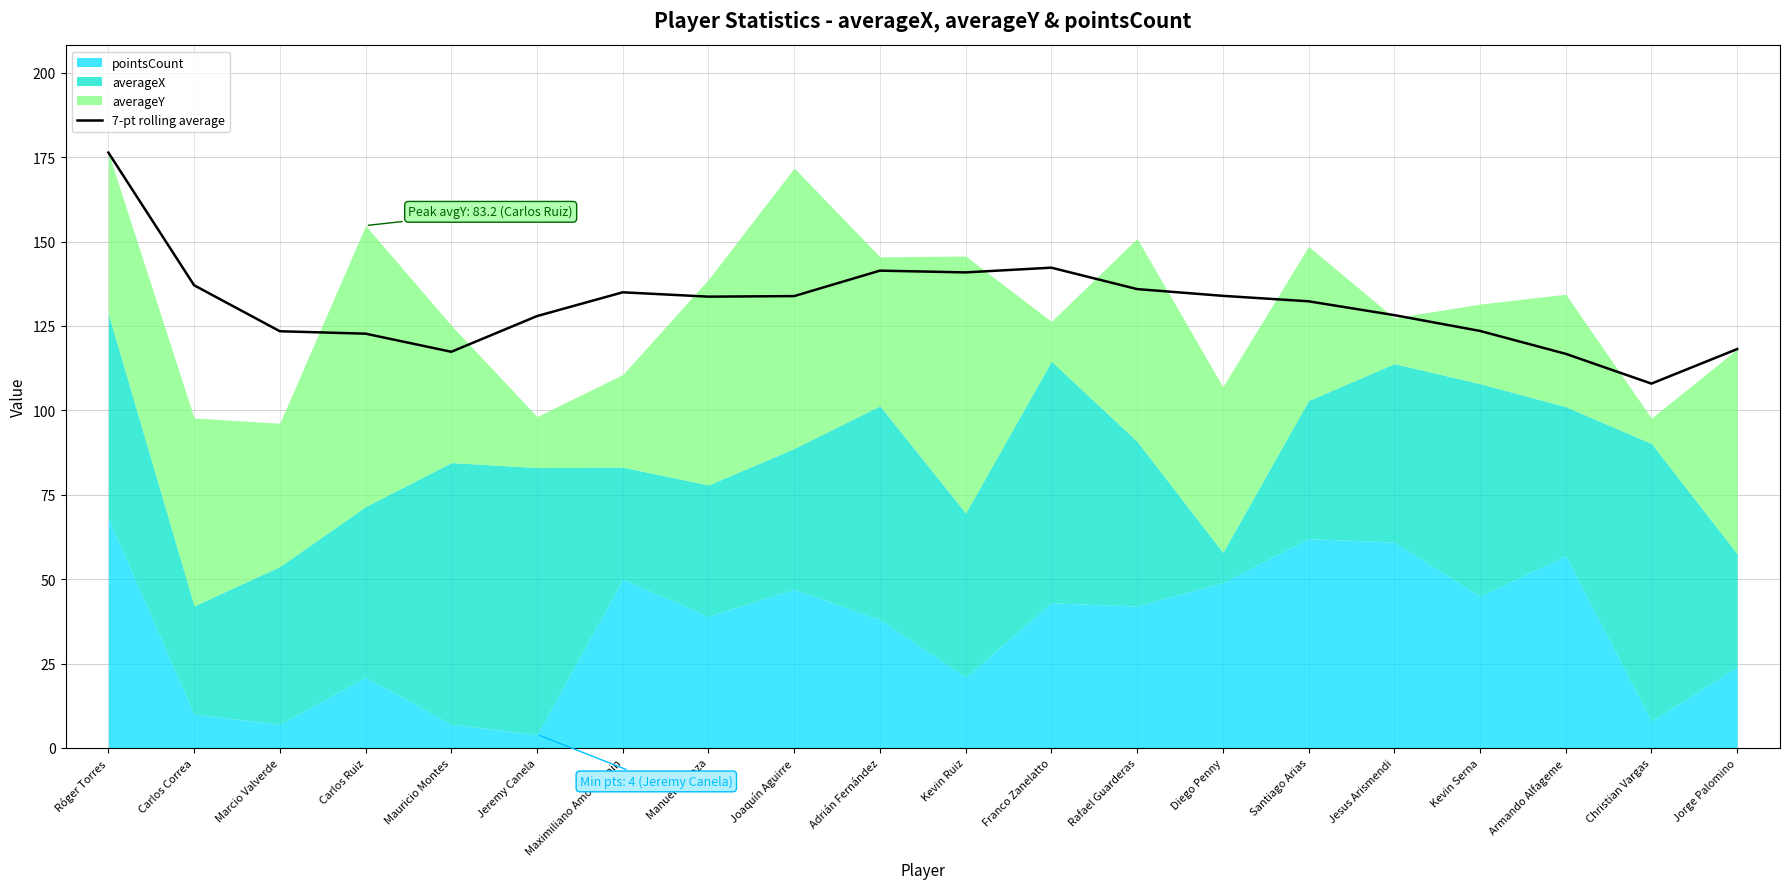

How many values are below 133?

10